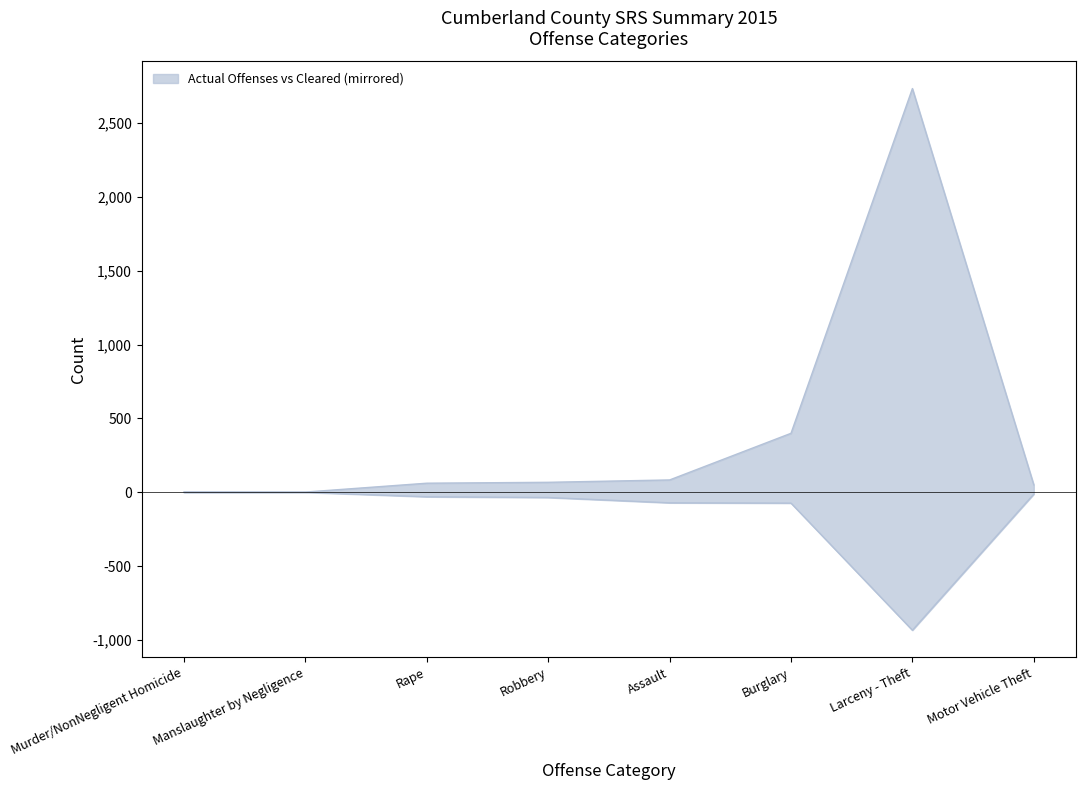

Which series has the largest range (max minus min)?

Actual Offenses